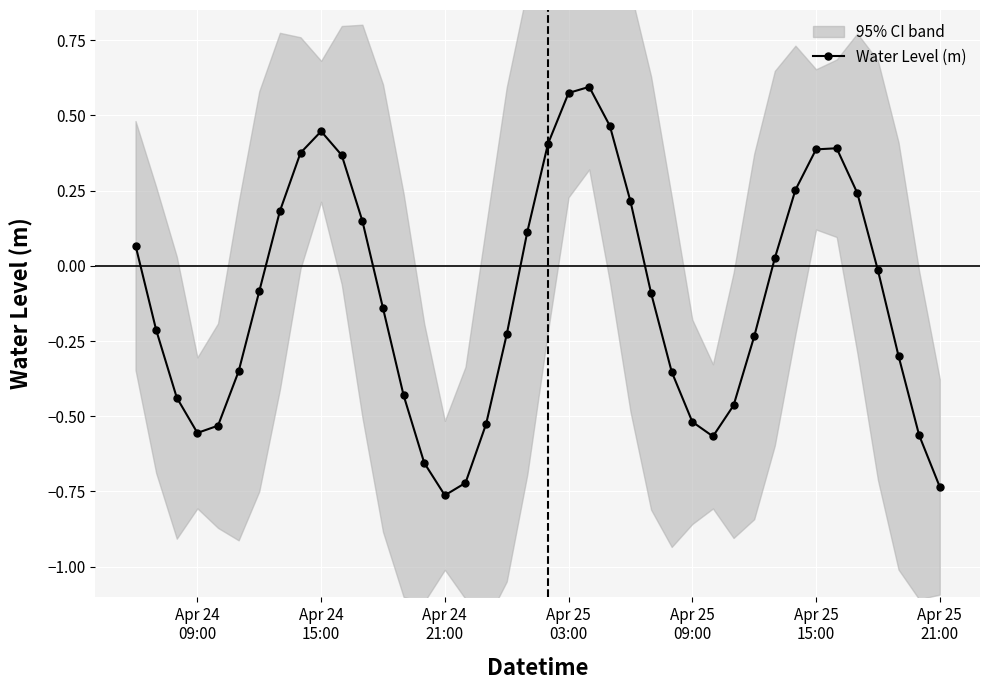

How many interior local peaks (higher than both neighbors) does the data have?

3